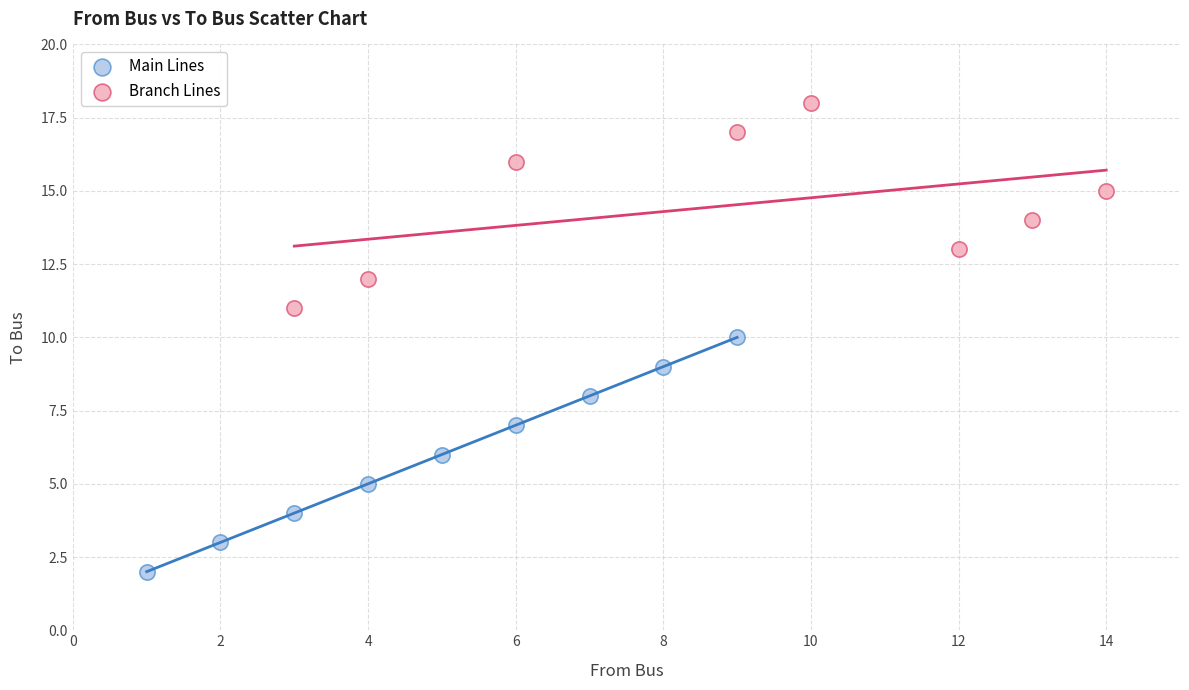

Which series contains the lowest Y value?

Main Lines